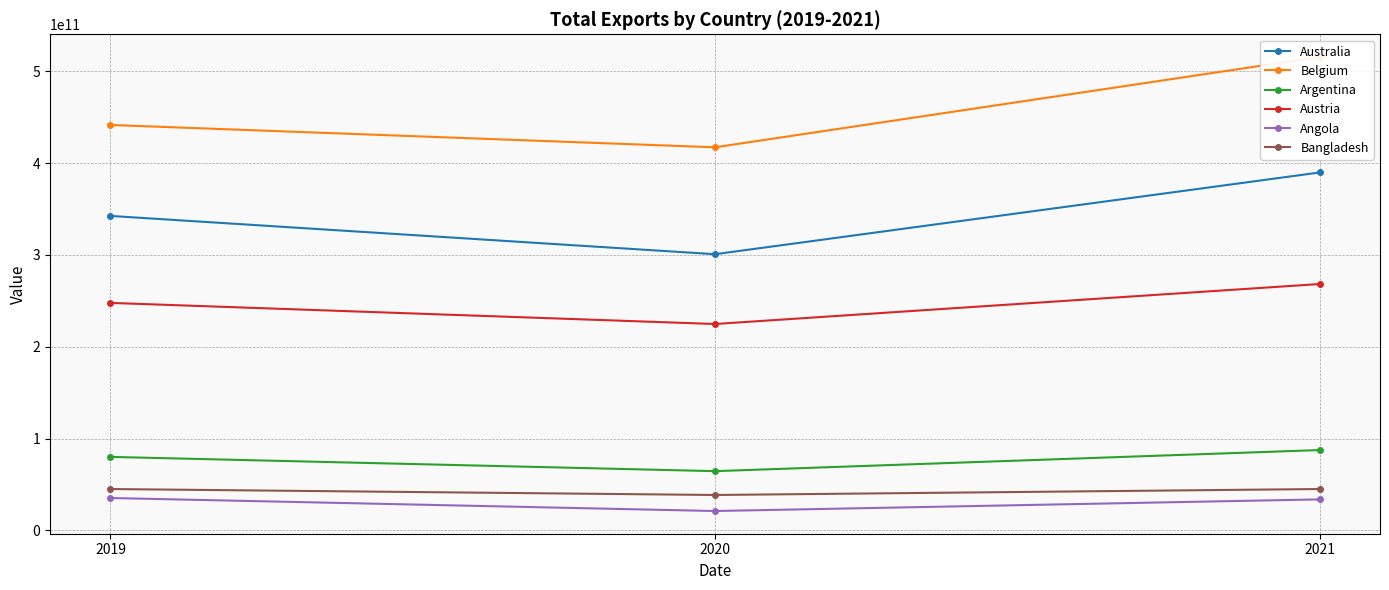

Where does the Bangladesh series first go above 44961040130?

2019